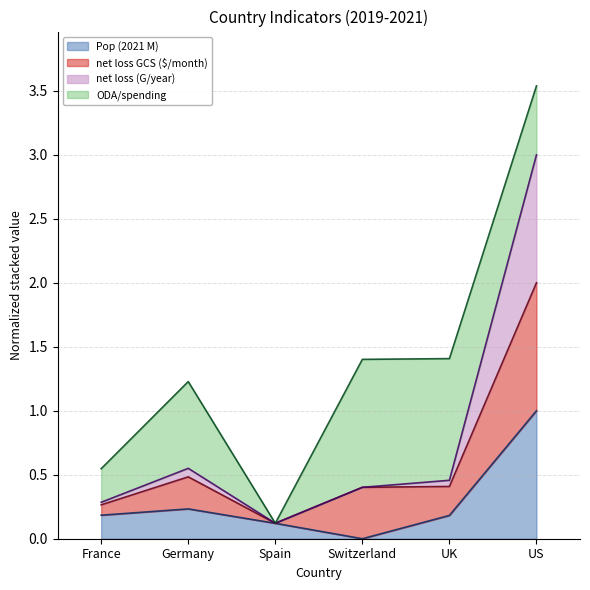

Count the number of categories in the chart.

6